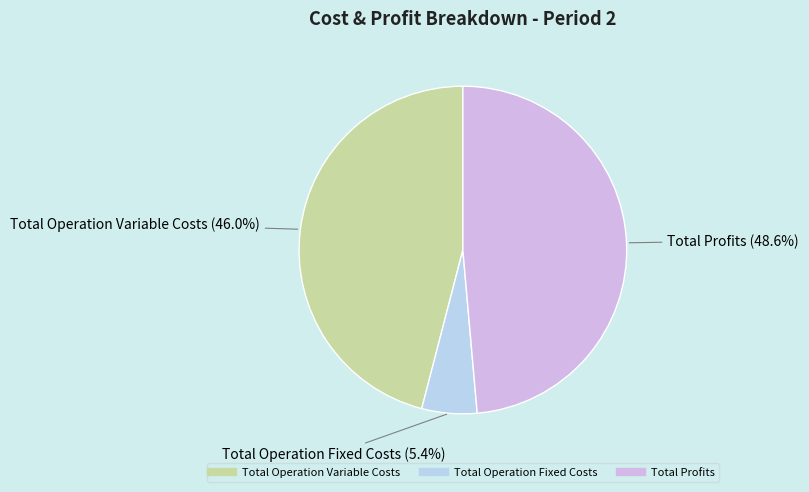

Is there any slice that represents more than half of the pie?

No